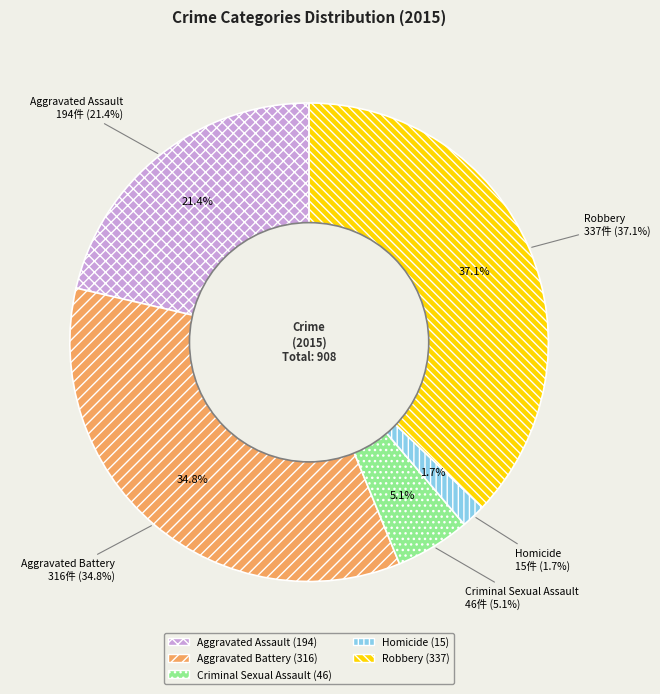

What is the total percentage of Aggravated Battery and Aggravated Assault?

56.2%